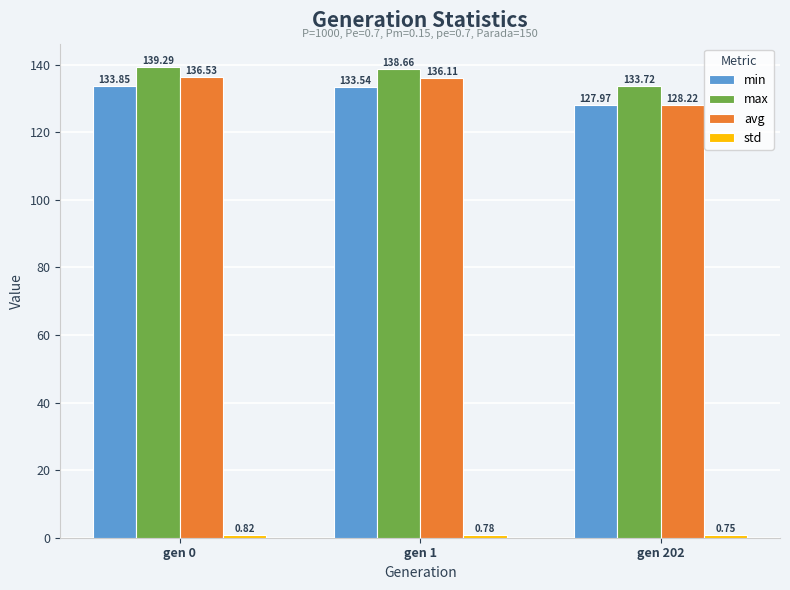

What is the difference between the highest and lowest values at gen 0?

138.5